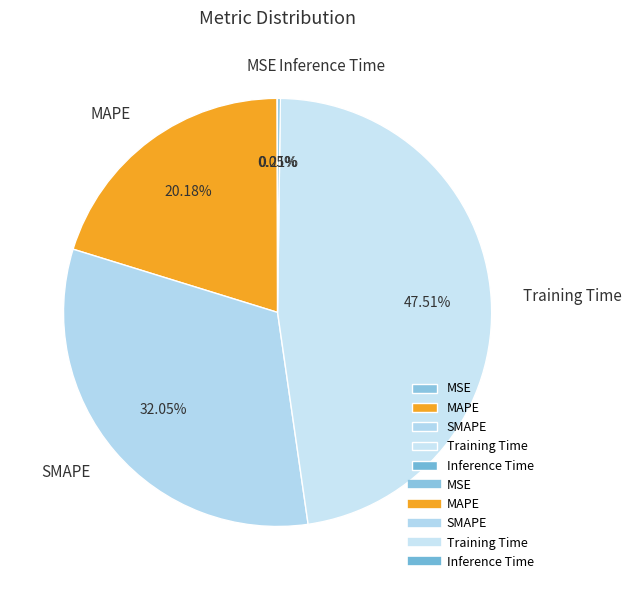

Which category has the biggest portion of the pie?

Training Time